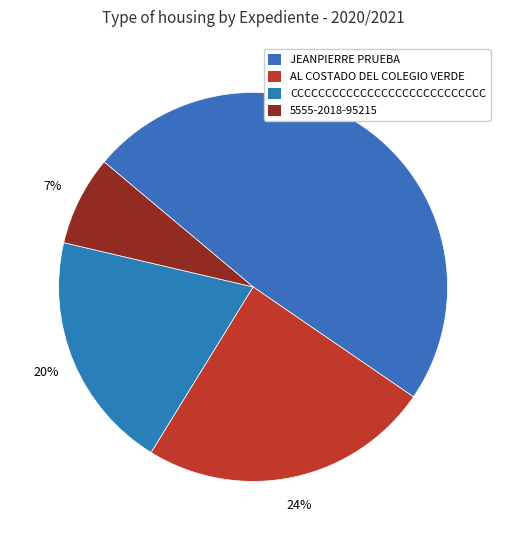

To the nearest percent, what is the combined percentage of JEANPIERRE PRUEBA and CCCCCCCCCCCCCCCCCCCCCCCCCCCC?

68%